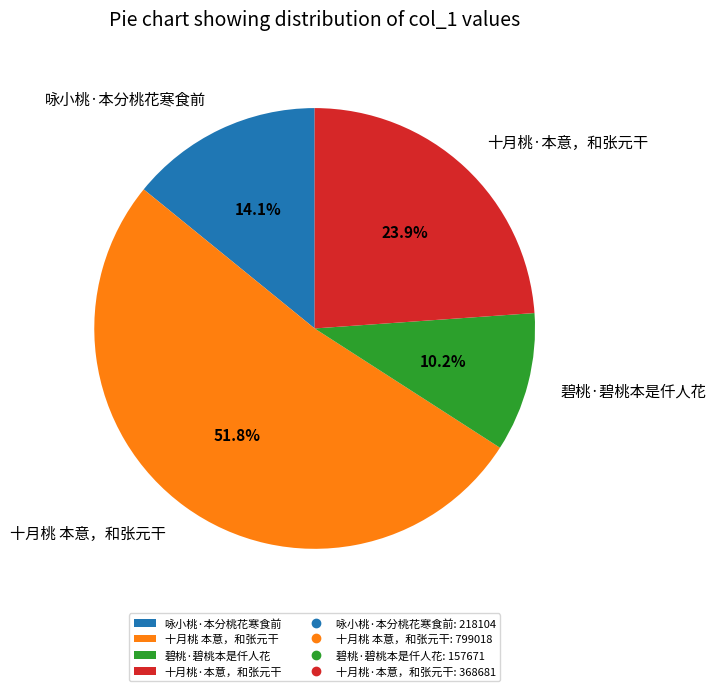

Which slice is the smallest?

碧桃·碧桃本是仟人花